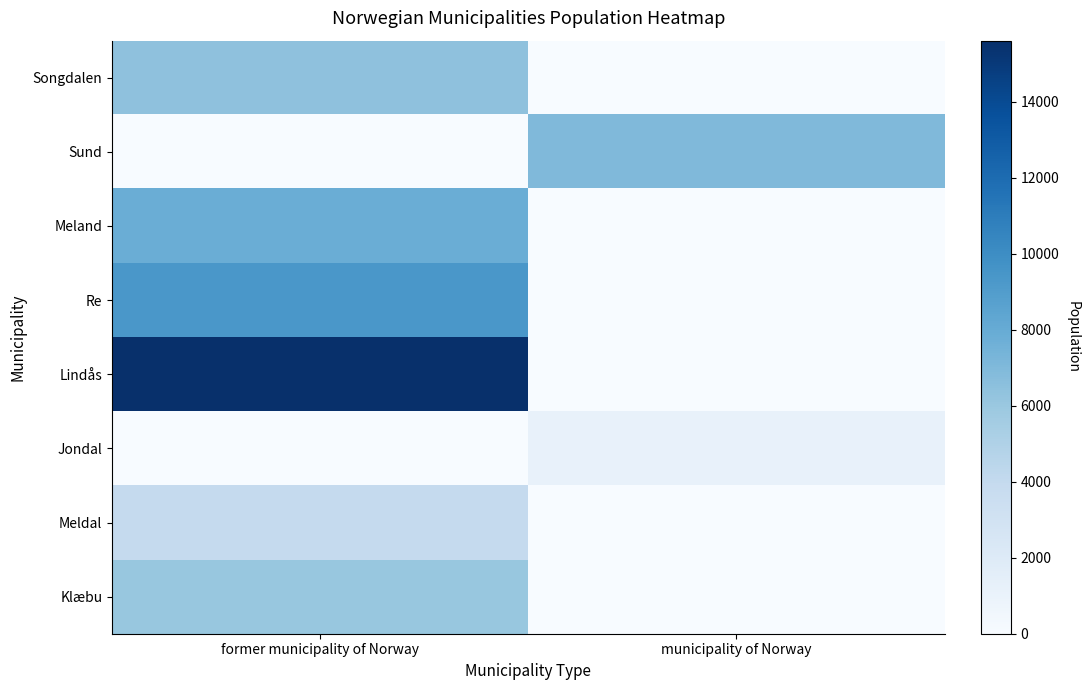

Which has a higher value, former municipality of Norway or municipality of Norway?

former municipality of Norway